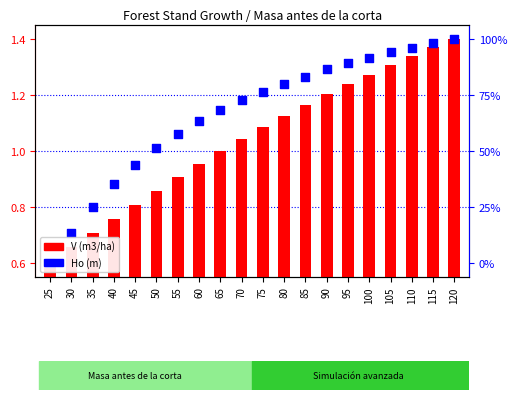

Is the value of Ho (m) at 30 greater than the value of V (m3/ha) at 85?

No